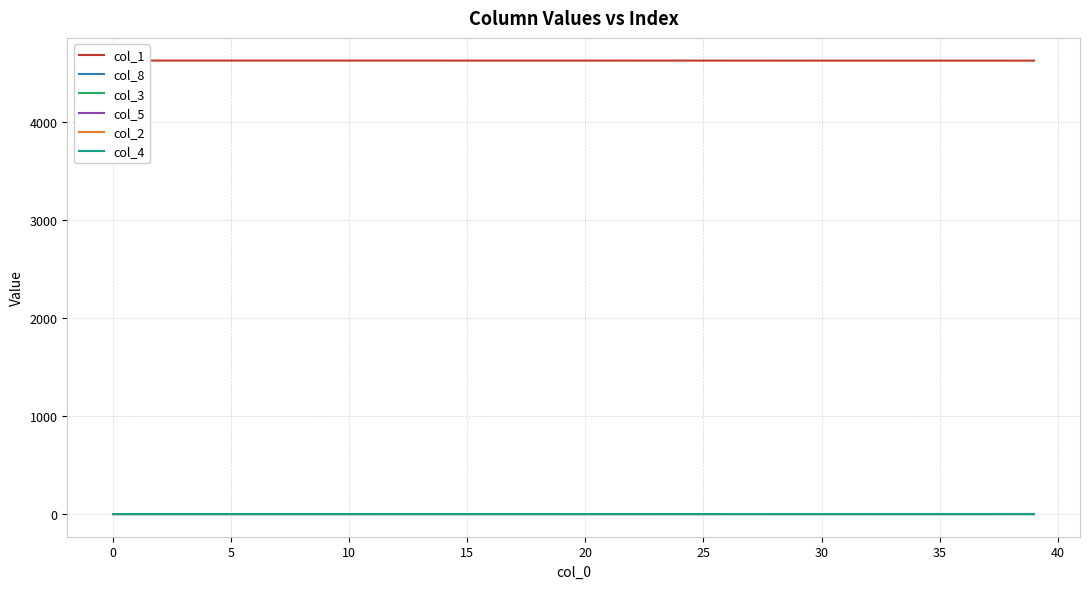

True or false: col_1 and col_4 intersect in this chart.

False